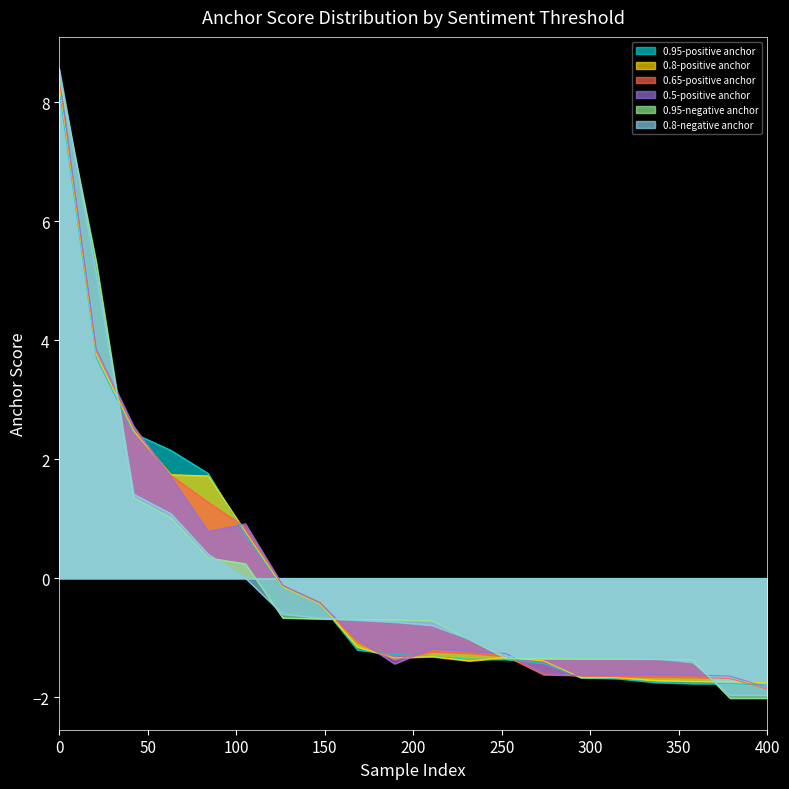

The value of 0.95-negative anchor at 400 is -3.5. True or false?

False